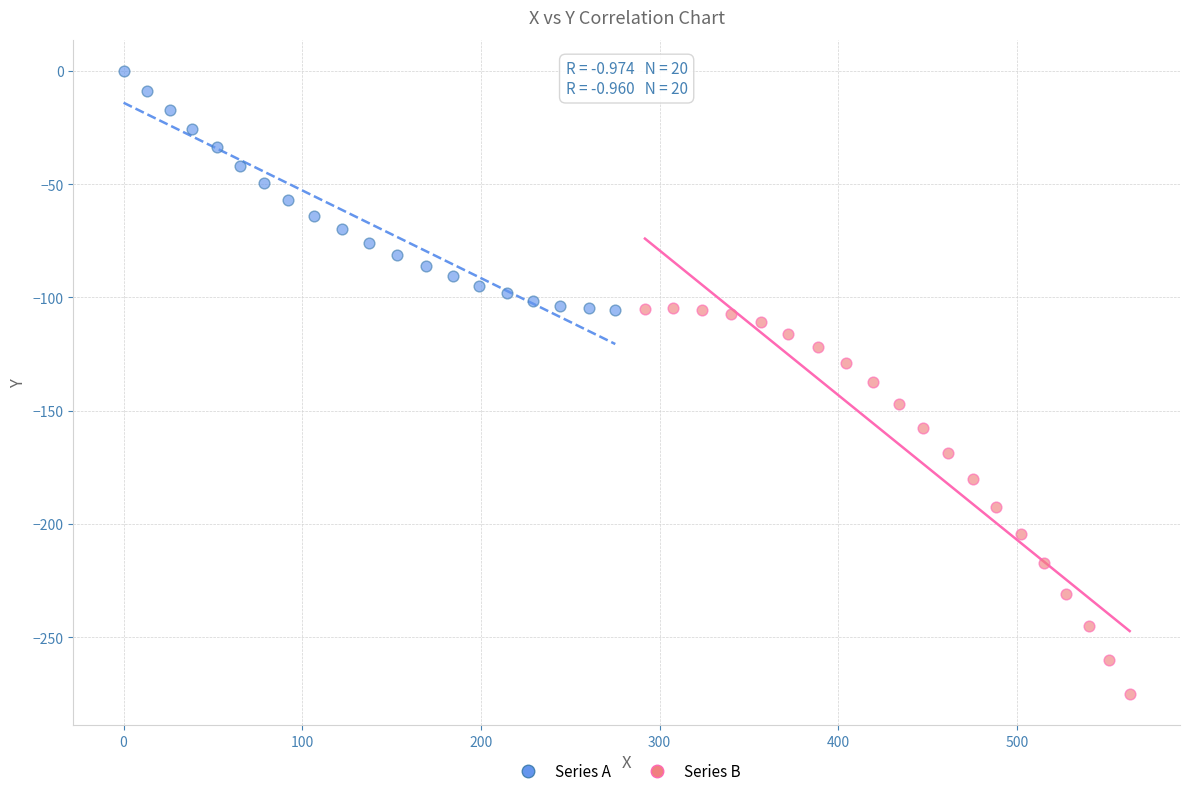

What are all the series names shown in the legend?

Series A, Series B